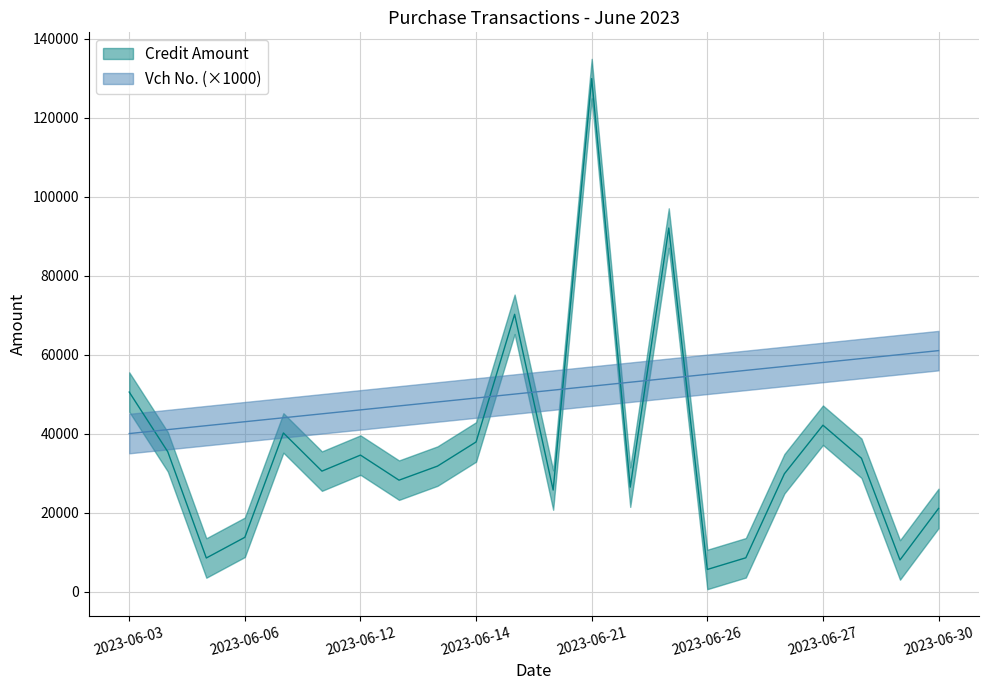

How many lines are shown in the chart?

2